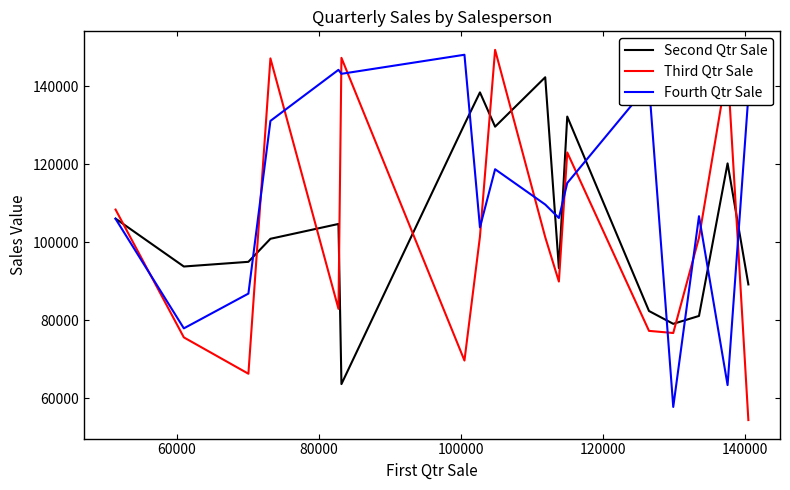

Which series has the largest total across all categories?

Fourth Qtr Sale